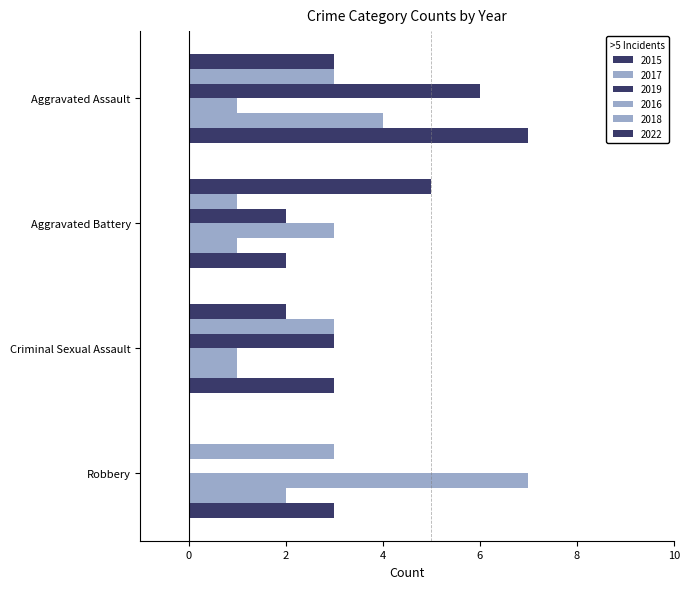

Reading left to right, list all the values displayed in this chart.

2015: 3	5	2	0
2017: 3	1	3	3
2019: 6	2	3	0
2016: 1	3	1	7
2018: 4	1	1	2
2022: 7	2	3	3